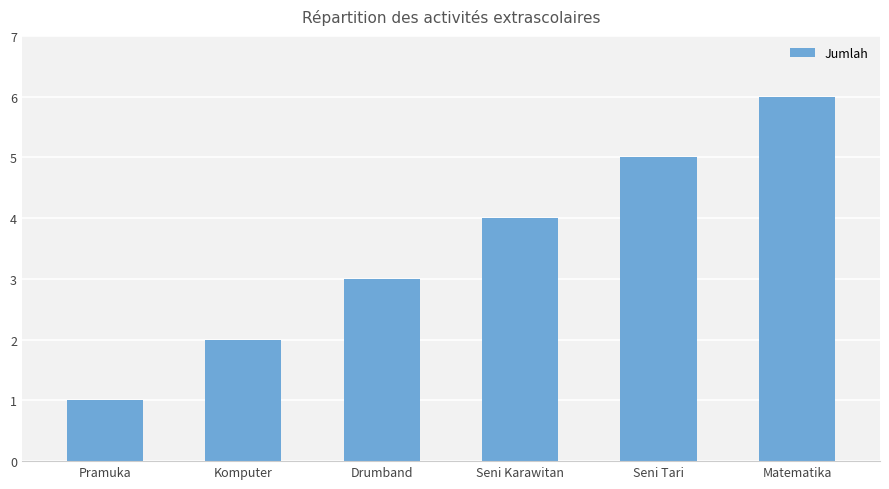

What is the label of the 2nd bar from the right?

Seni Tari